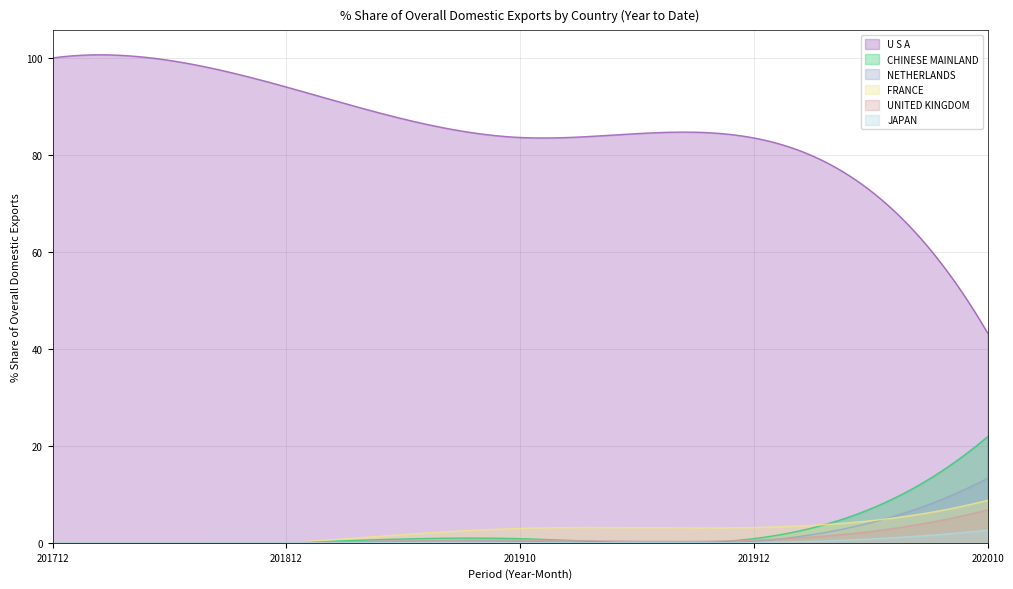

Reading left to right, extract all data points from this chart.

U S A: 100.0	94.0	83.6	83.5	43.3
CHINESE MAINLAND: 0.0	0.0	0.8	0.9	21.9
NETHERLANDS: 0.0	0.0	0.3	0.3	13.3
FRANCE: 0.0	0.0	3.0	3.2	8.8
UNITED KINGDOM: 0.0	0.0	0.6	0.5	6.8
JAPAN: 0.0	0.0	0.0	0.0	2.6